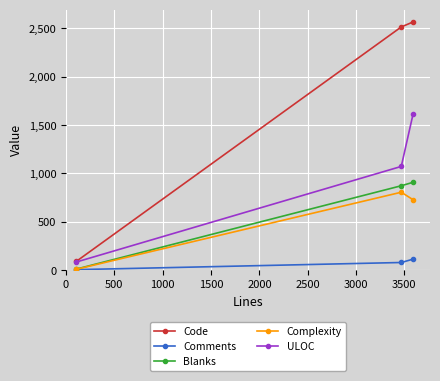

What is the sum of all Blanks values?

1793